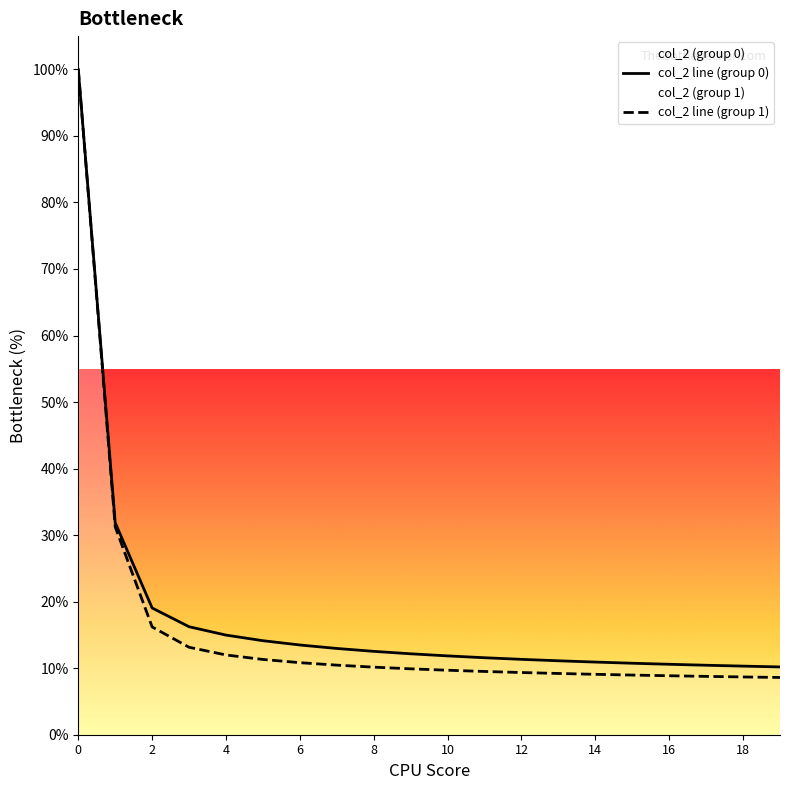

What is the value of the col_2 point at the 5th from the left?

15.0